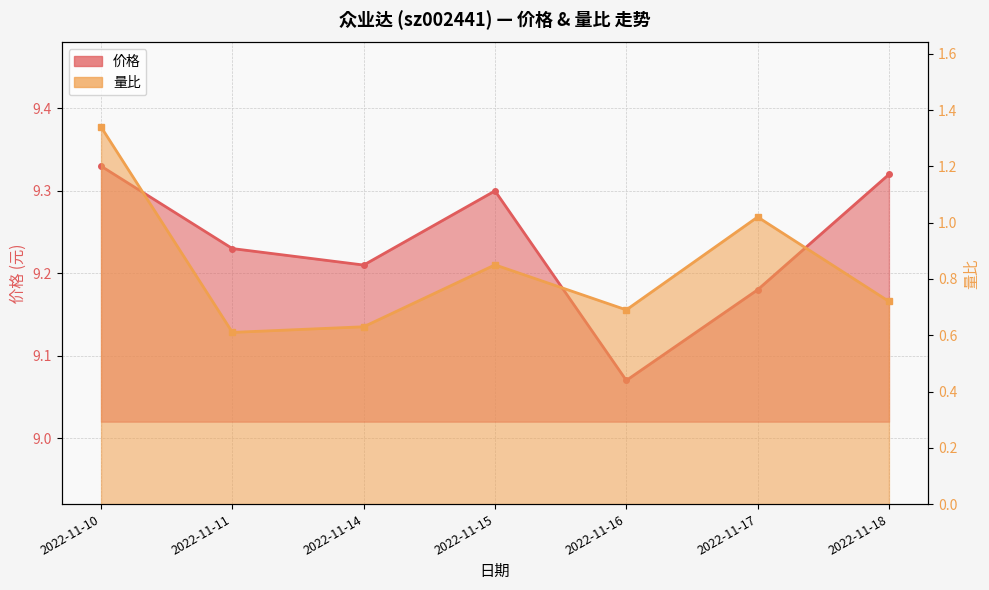

Is the value of 价格 at 2022-11-17 greater than the value of 量比 at 2022-11-14?

Yes